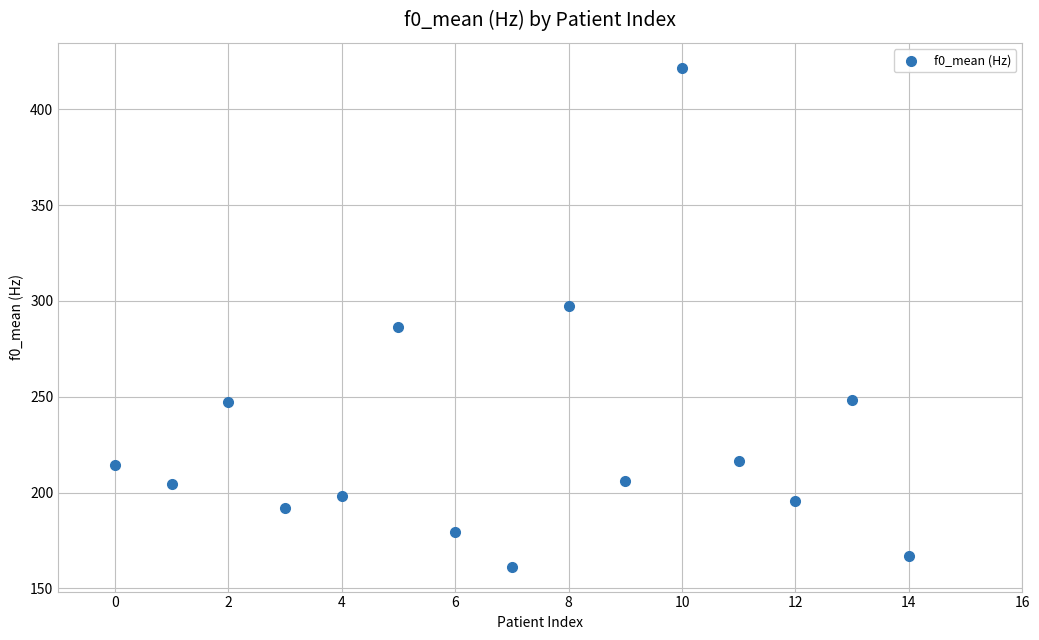

What is the range of Y values (max minus min)?

260.4